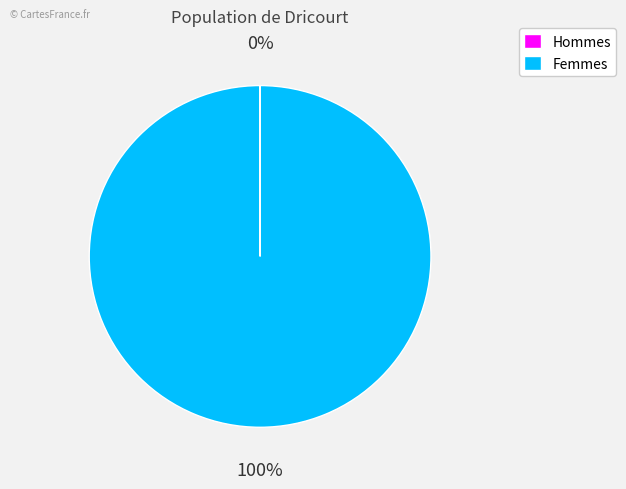

Is there a majority slice in this chart?

Yes